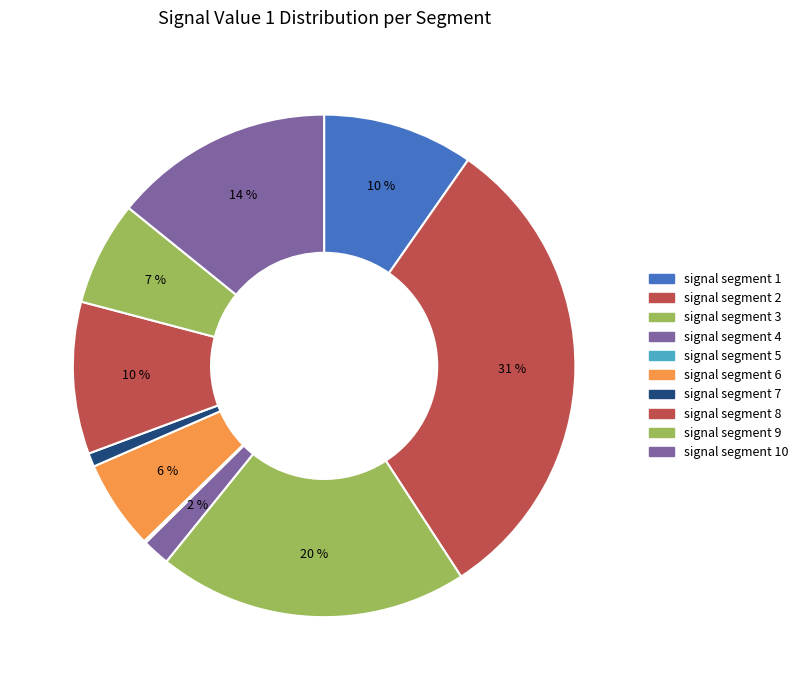

True or false: signal segment 10 accounts for 14% of the total.

True